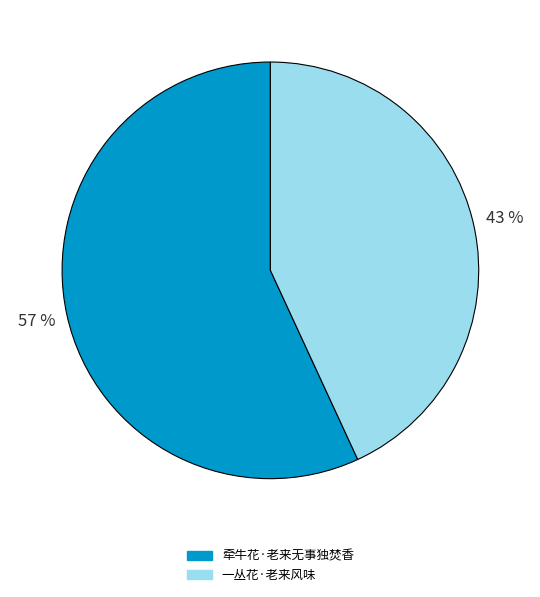

Which category accounts for the majority?

牵牛花·老来无事独焚香